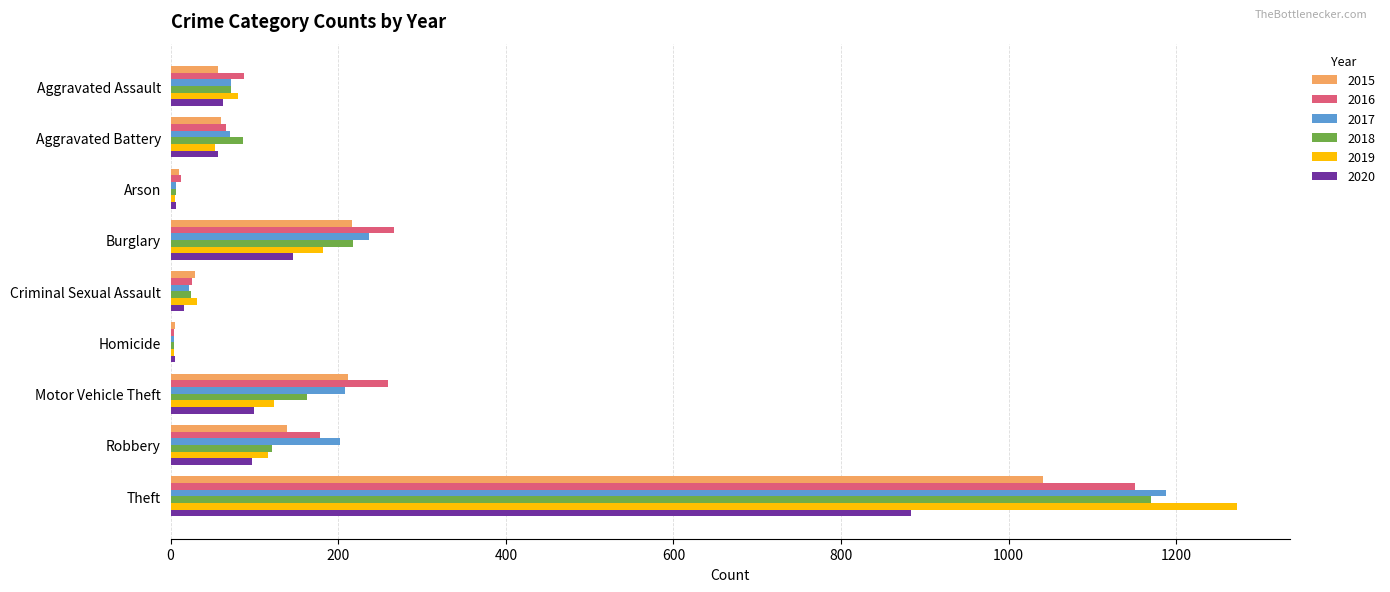

True or false: 2017 has a value of 72 at Aggravated Assault.

True